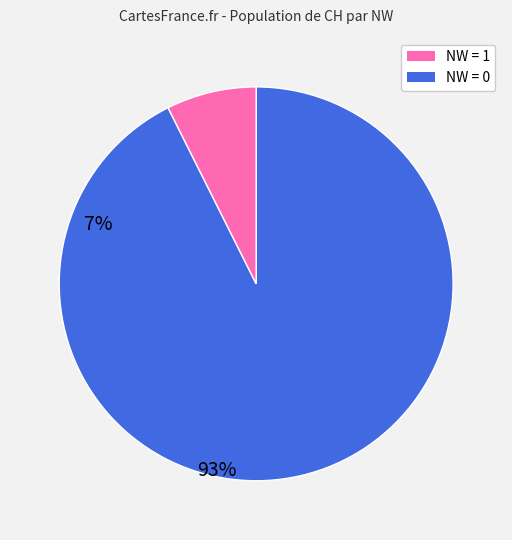

Is there a majority slice in this chart?

Yes